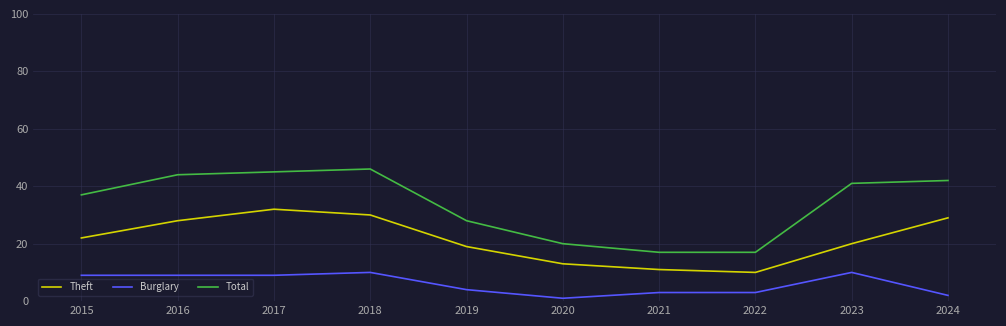

True or false: Total has more than 1 interior local peaks.

False